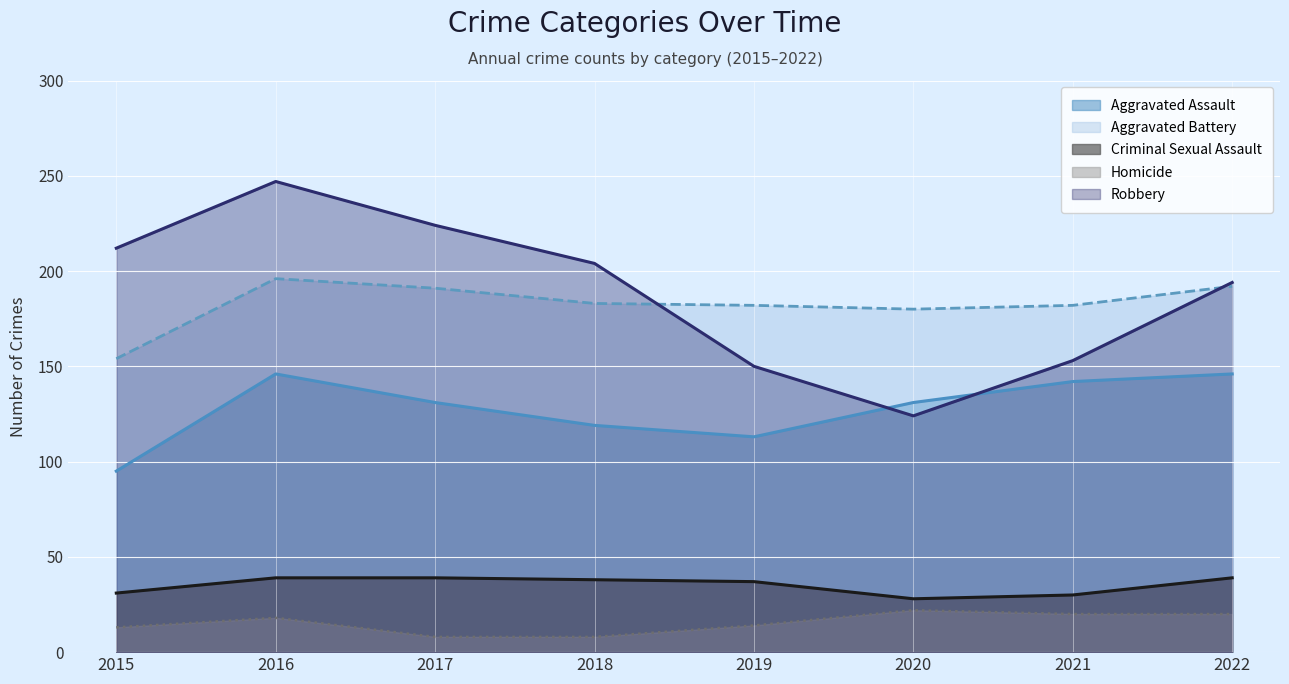

What is the sum of all Criminal Sexual Assault values?

281